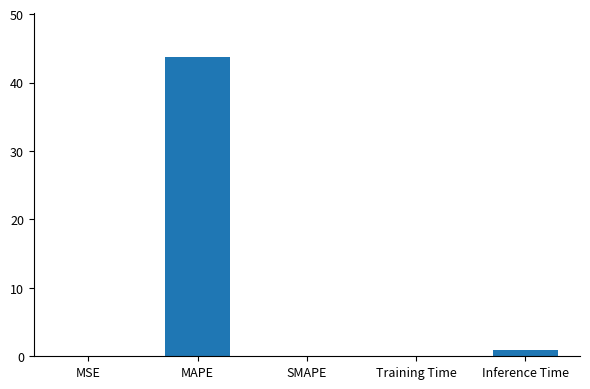

Count the number of data series in this chart.

1